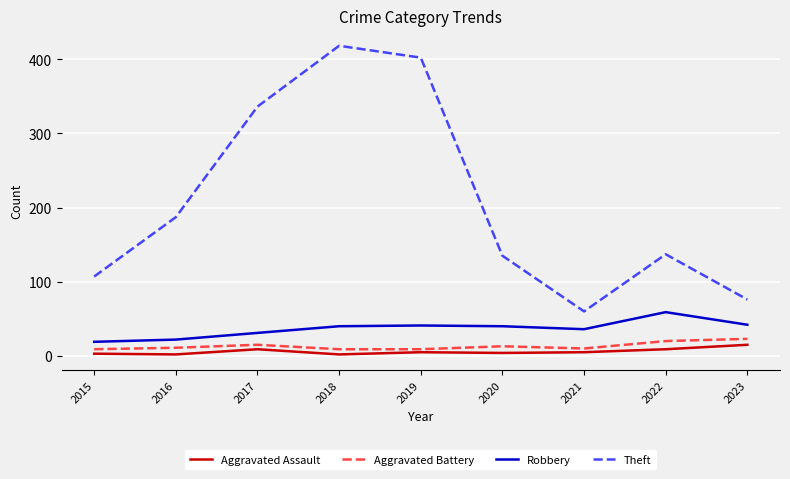

Is it true that Theft equals 76 at 2023?

True